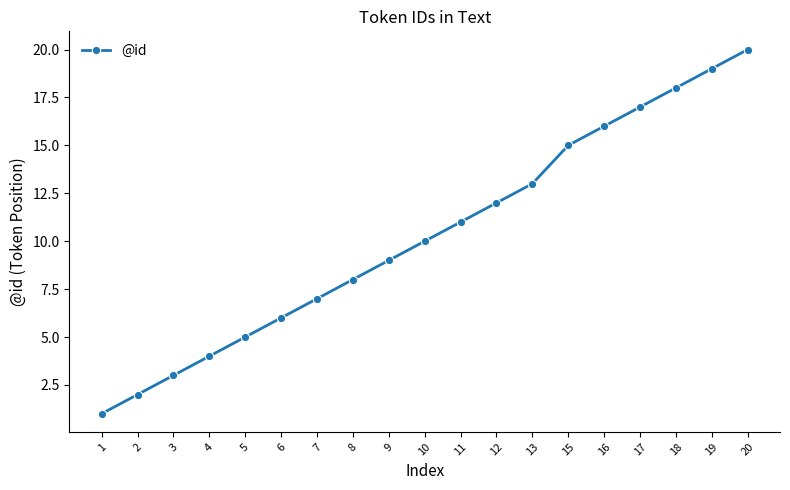

Which category has the lowest value across all series?

1